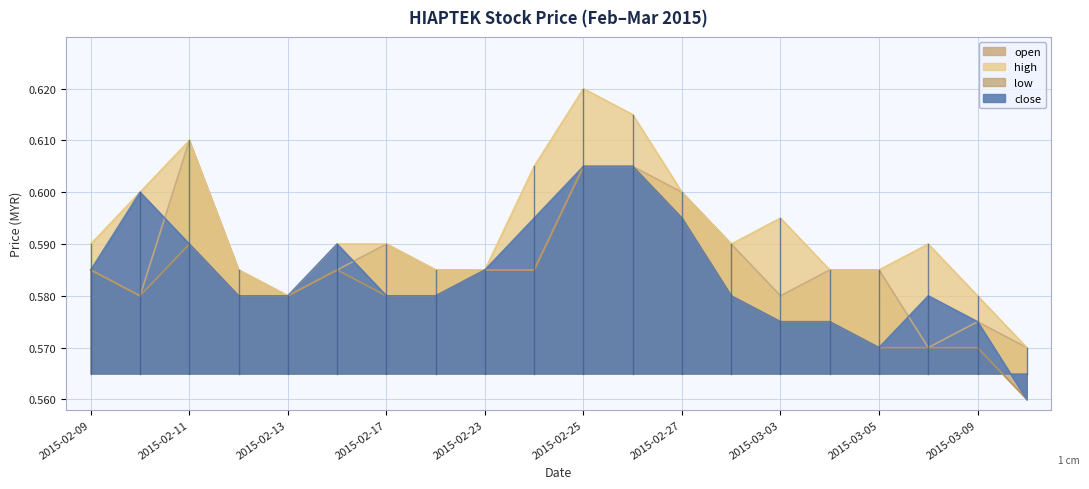

What is the approximate value of high at 2015-02-26?

0.6